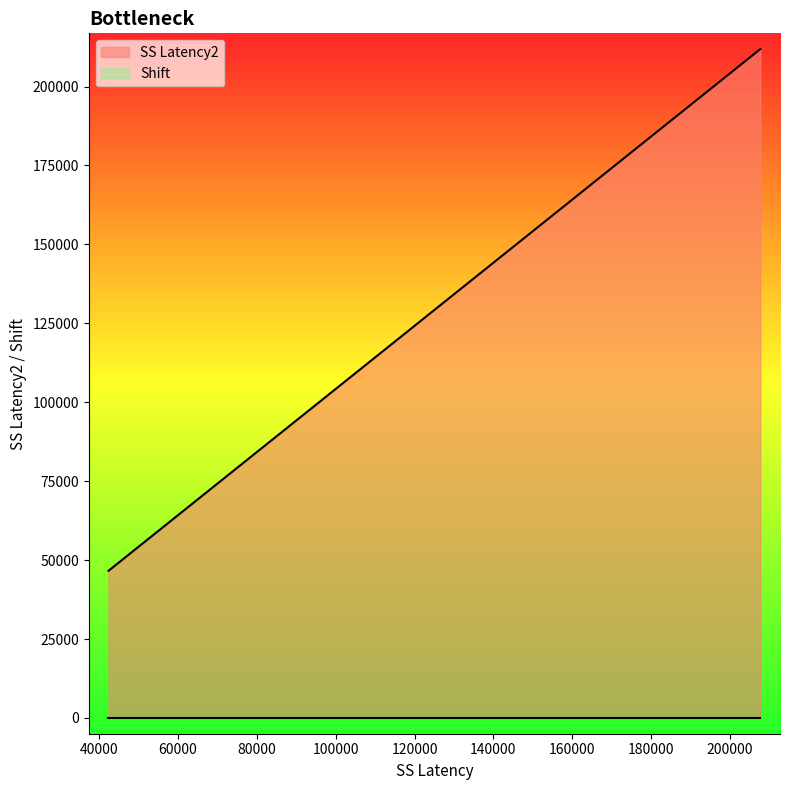

What is the difference between the second highest and minimum values?

154080